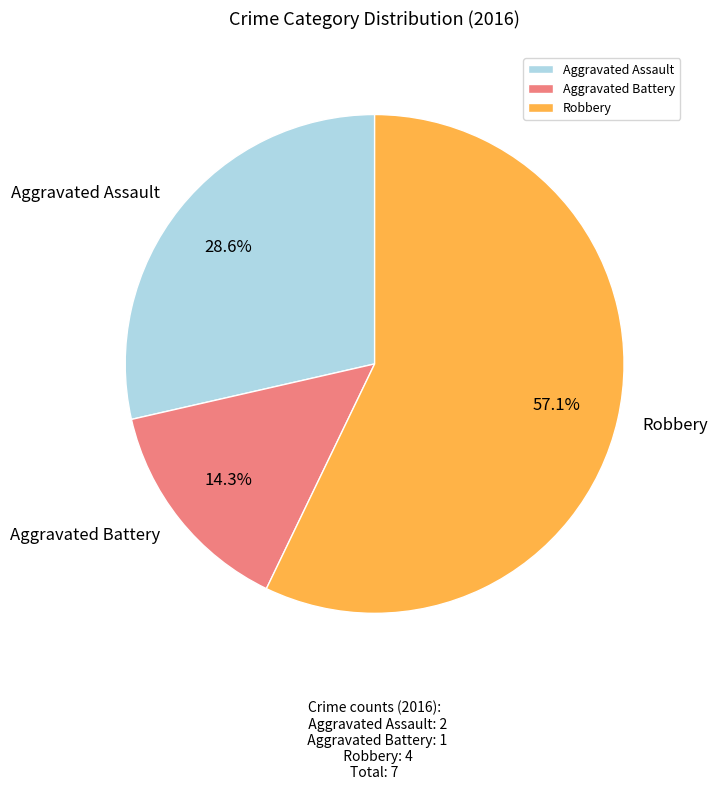

To the nearest percent, what is the average slice percentage?

33%